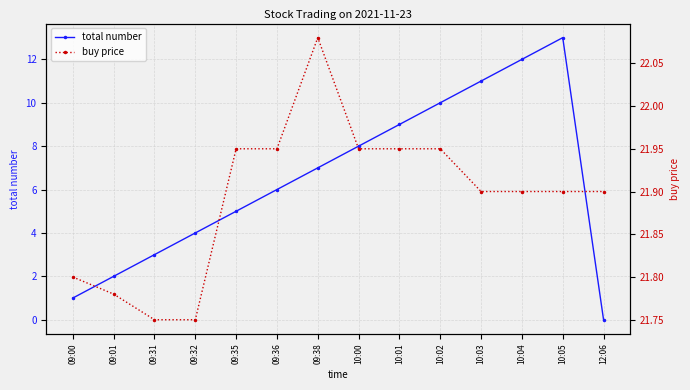

True or false: buy price and total number intersect in this chart.

False